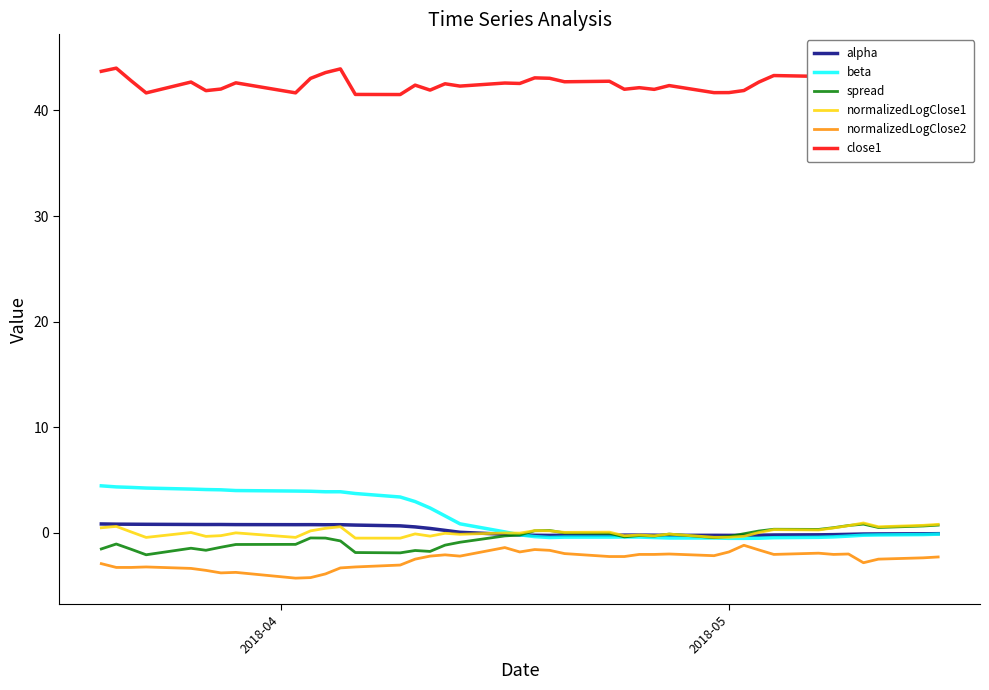

What is the highest value of the normalizedLogClose2 series?

-1.2